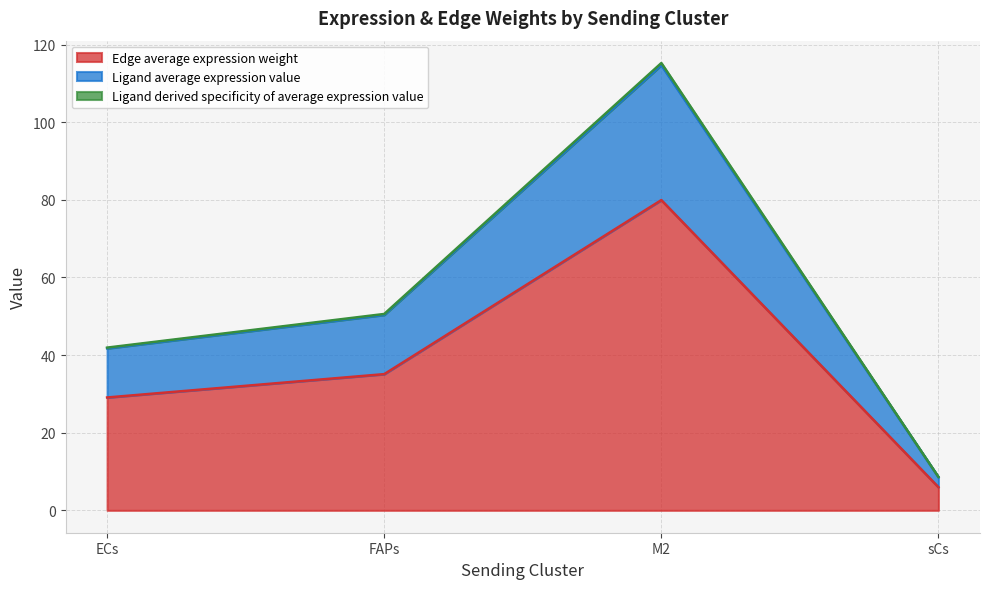

How many interior local peaks does the Ligand derived specificity of average expression value series have?

1